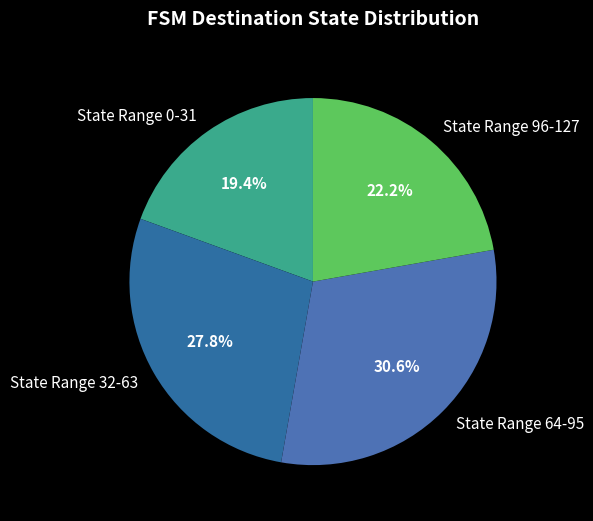

Is there any slice that represents more than half of the pie?

No